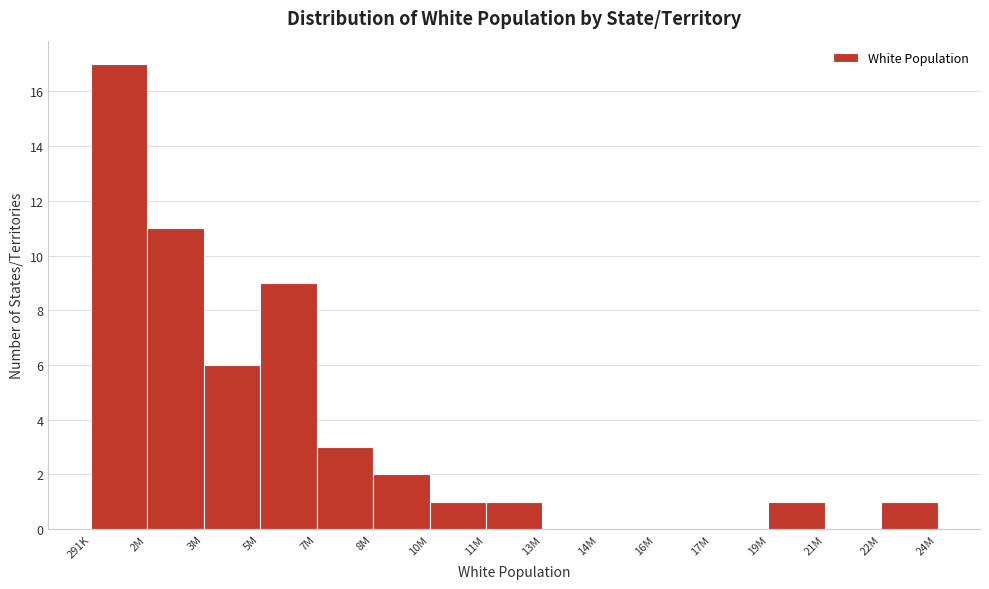

Reading left to right, extract all data points from this chart.

291K=17	2M=11	3M=6	5M=9	7M=3	8M=2	10M=1	11M=1	13M=0	14M=0	16M=0	17M=0	19M=1	21M=0	22M=1